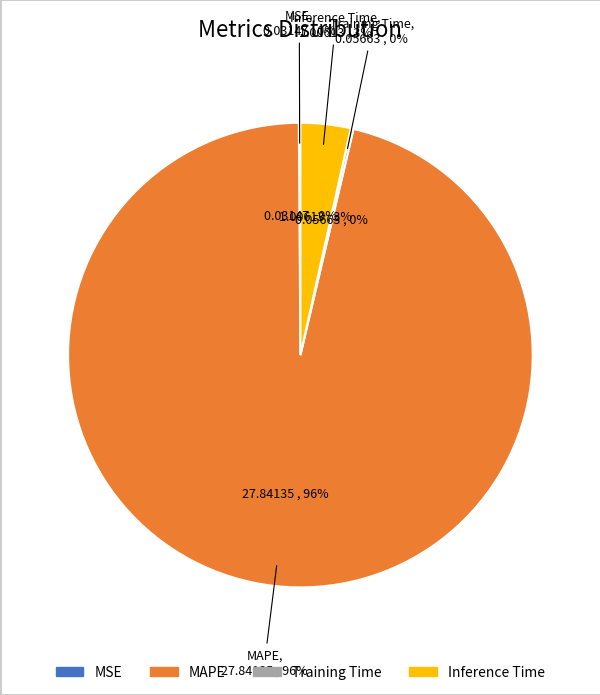

Is there a majority slice in this chart?

Yes